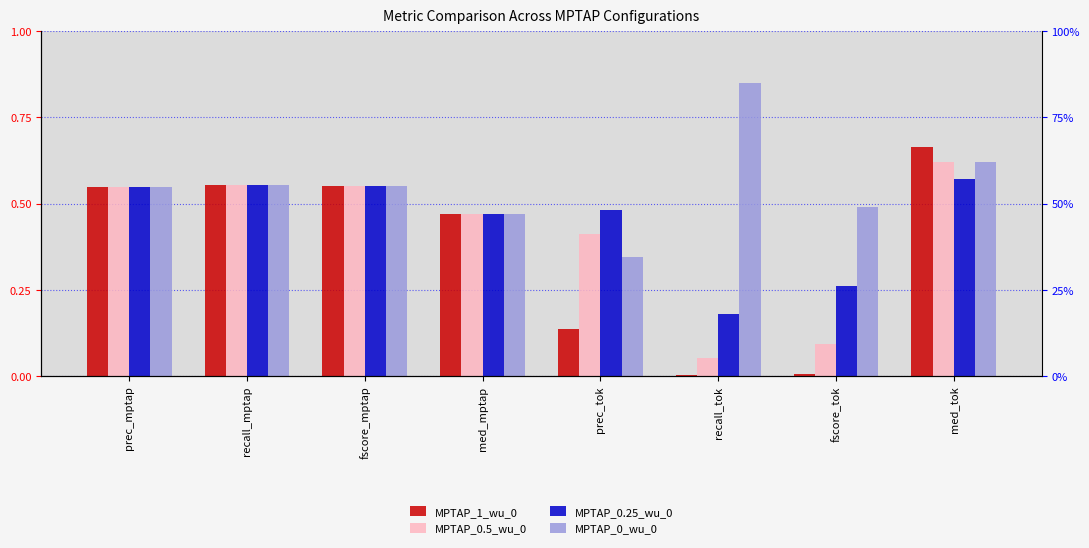

What is the difference between the second highest and second lowest values in the MPTAP_0.5_wu_0 series?

0.5